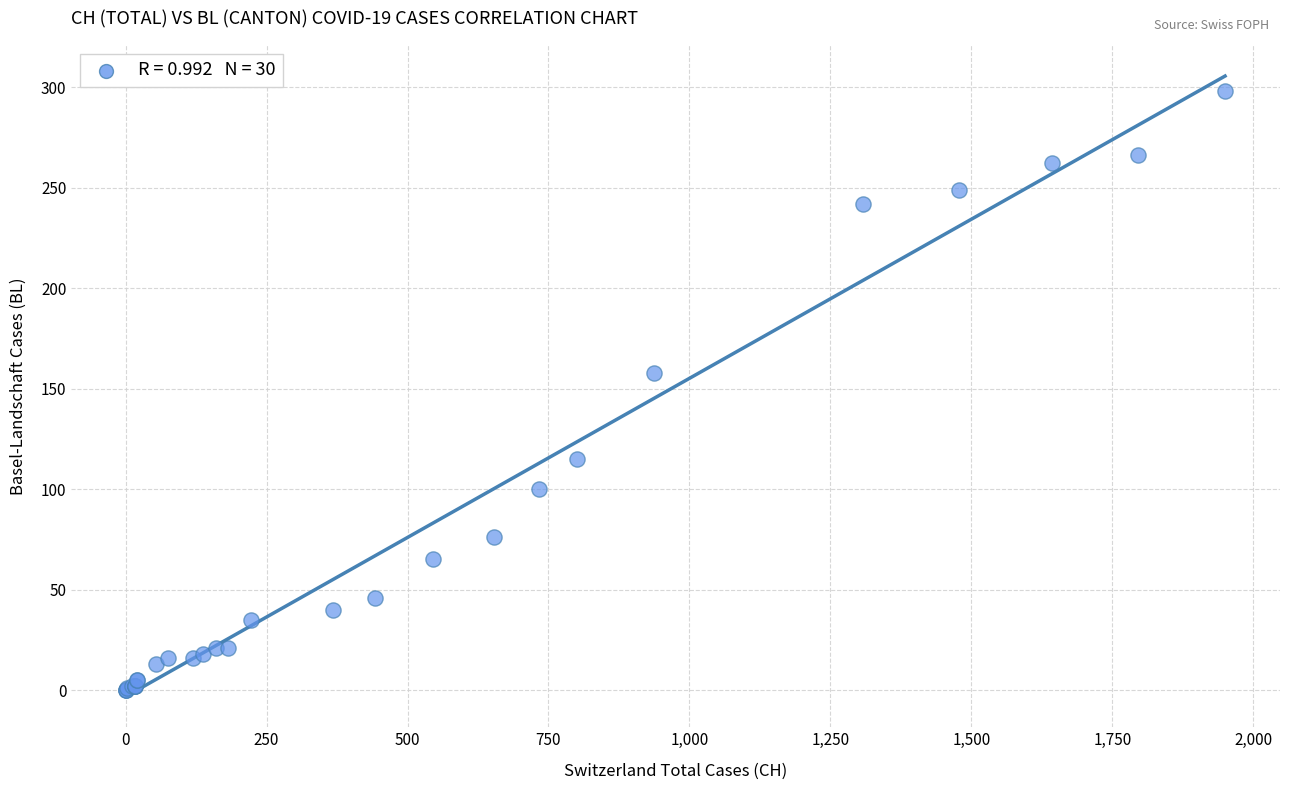

What Y value in the scatter plot is closest to 149?

158